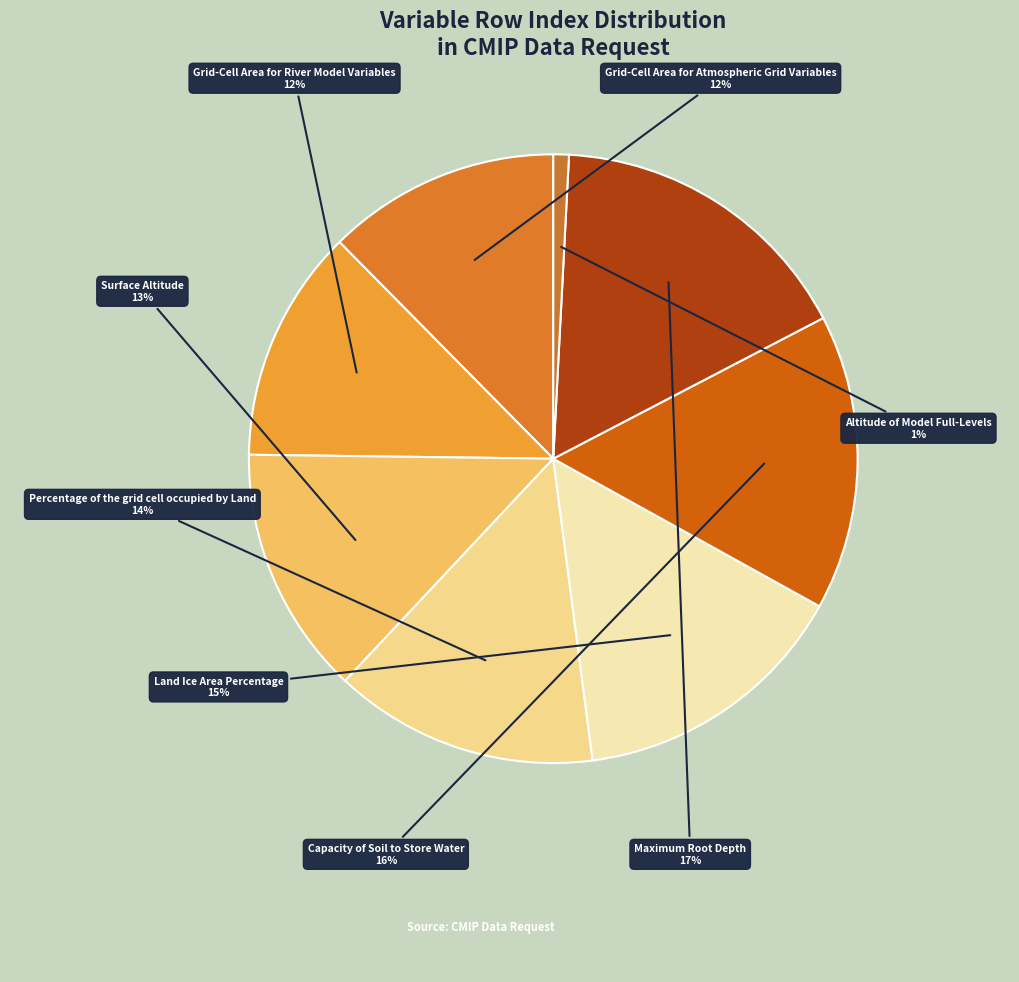

How many slices are in this pie chart?

8